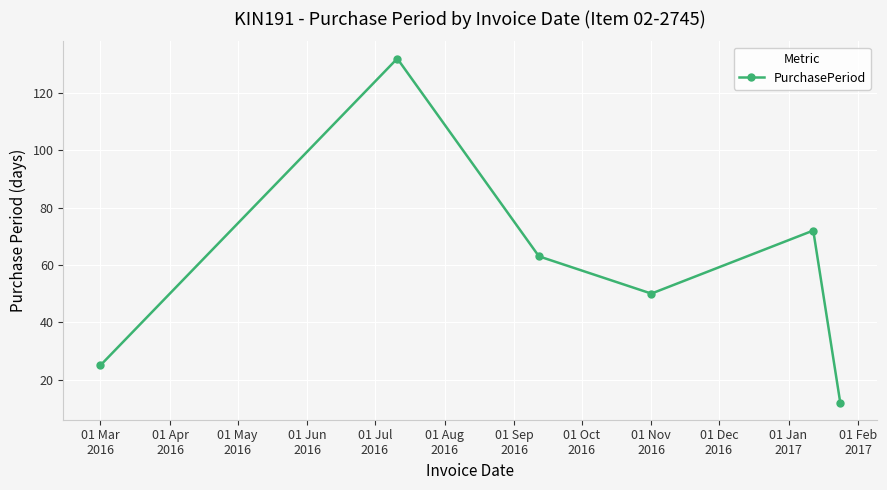

What is the maximum value shown in the chart?

132